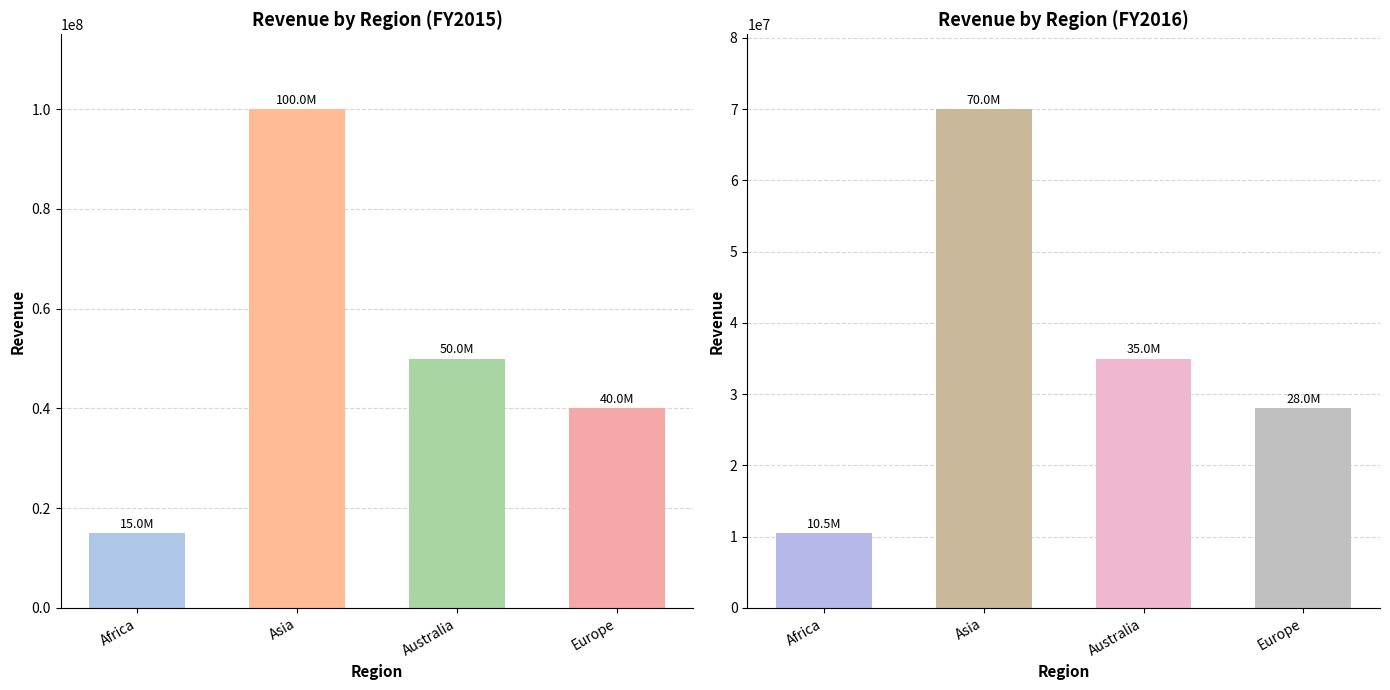

Rank the categories by FY2016 value from highest to lowest.

Asia, Australia, Europe, Africa